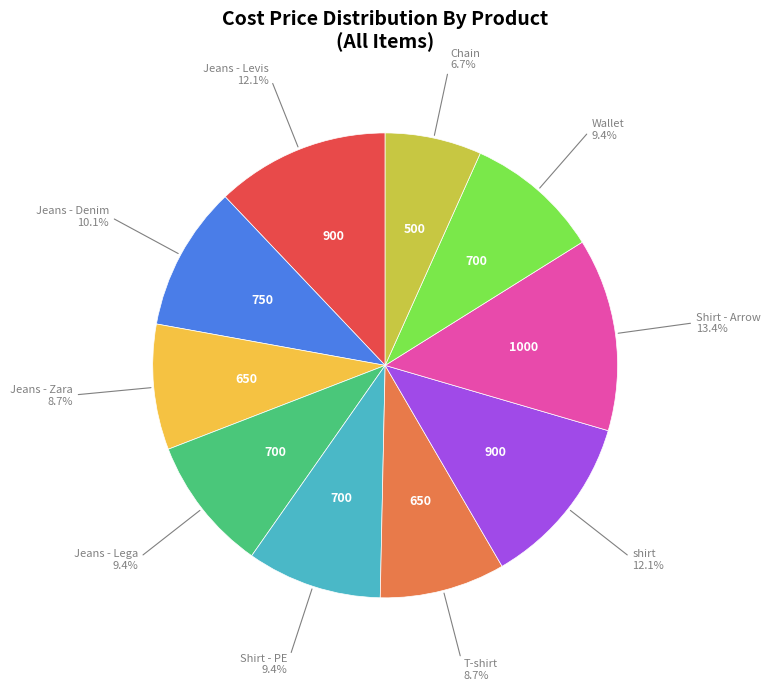

Is Wallet the majority of the pie?

No